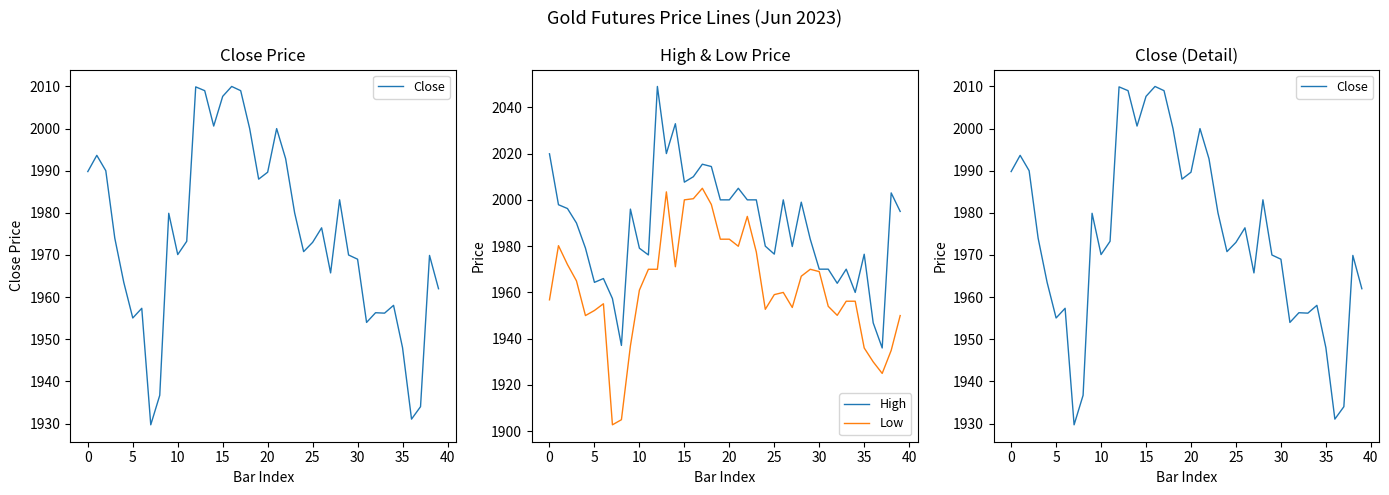

What is the total value across all series at 32?

5870.3